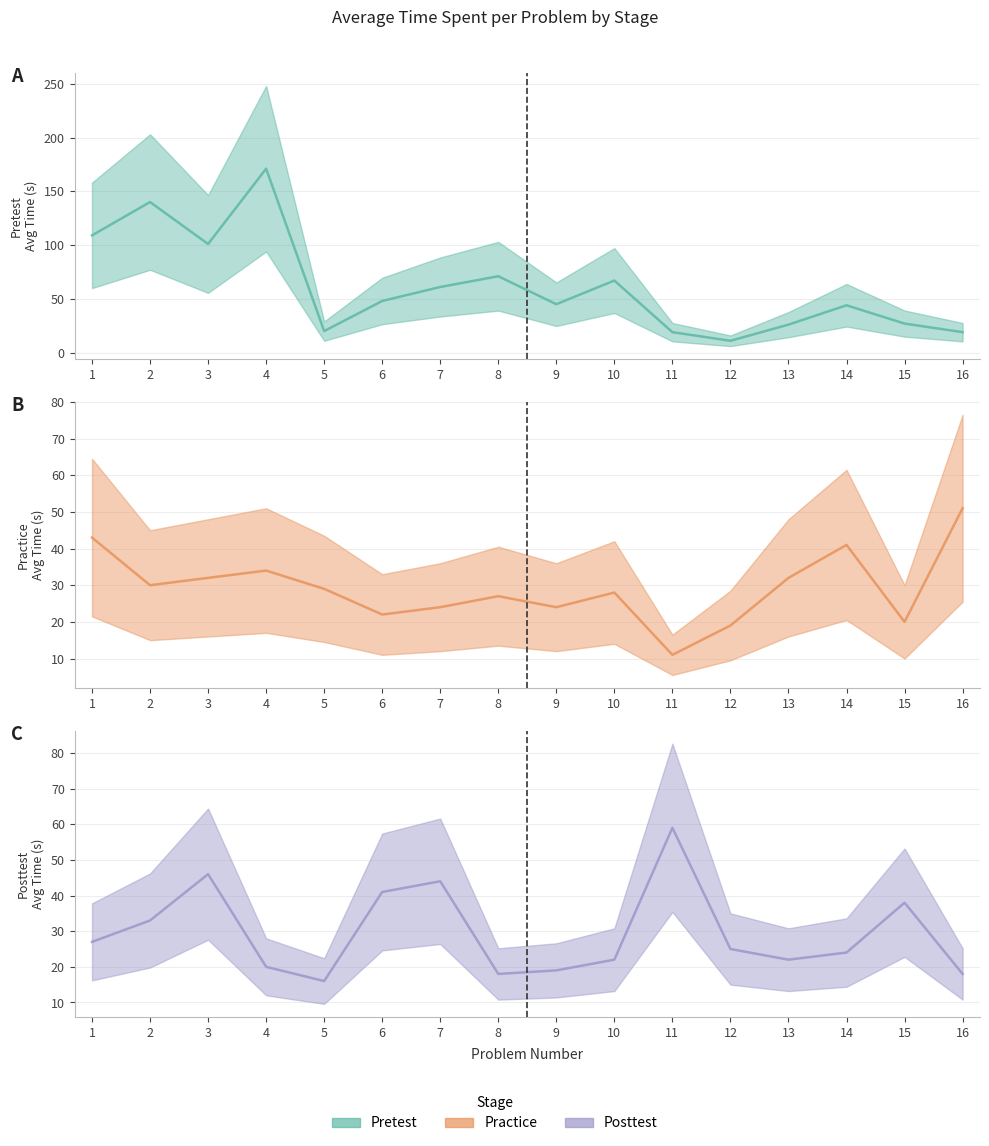

True or false: Posttest (mean) has a value of 60 at 15.

False